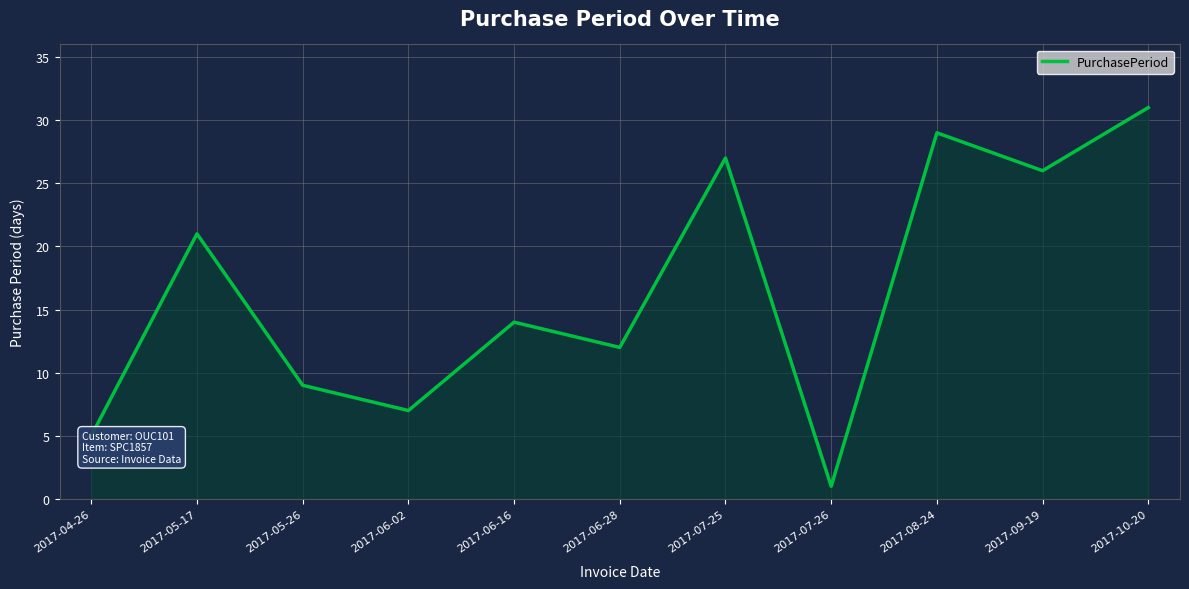

What is the change in value from 2017-05-17 to 2017-06-28?

-9